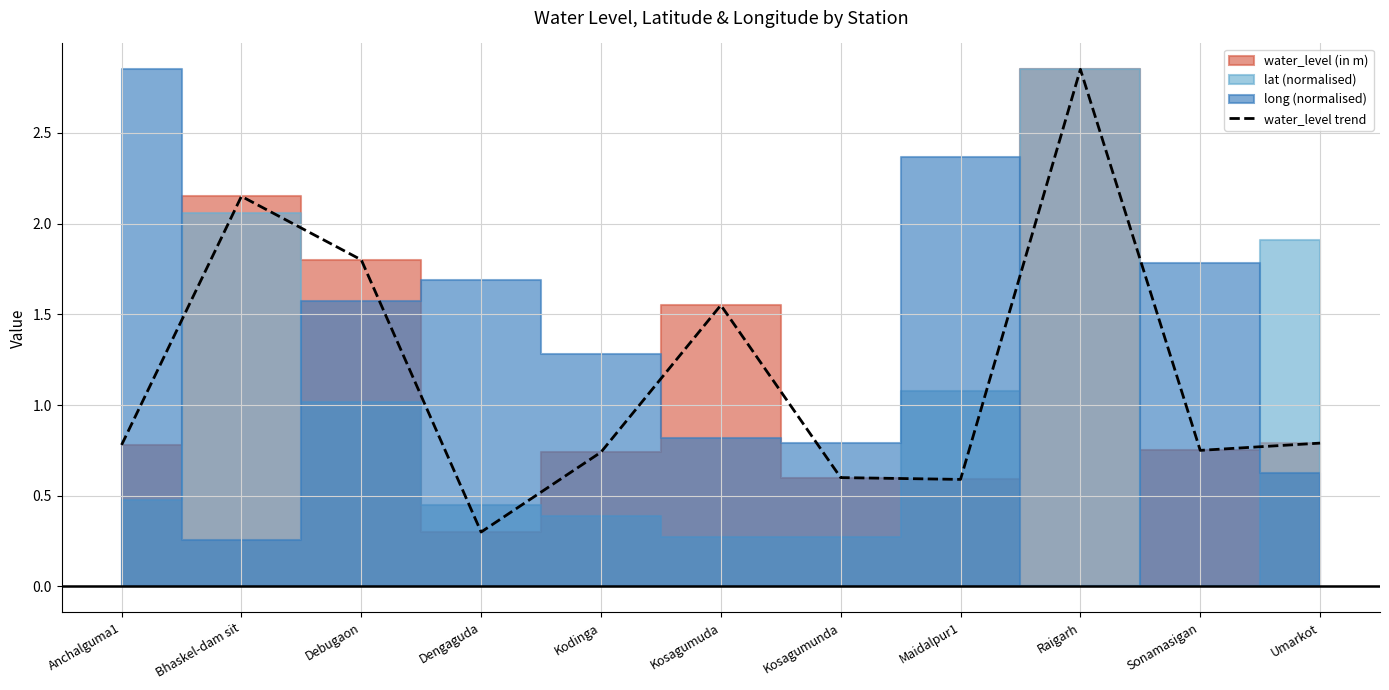

Between Kosagumuda and Umarkot, which is larger?

Kosagumuda